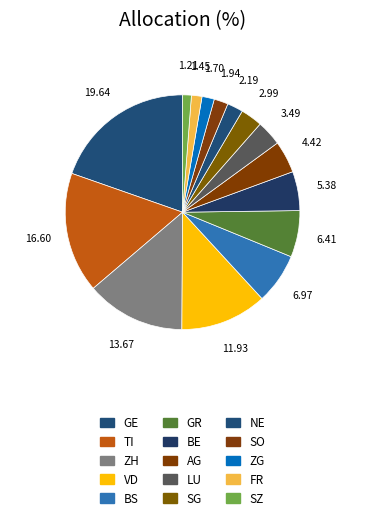

How many slices are in this pie chart?

15